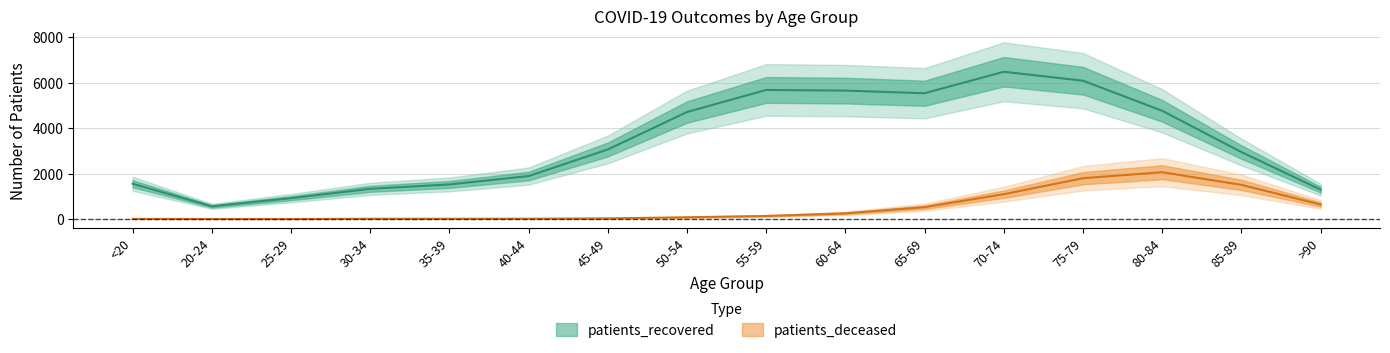

List the series in order of their overall mean, highest first.

patients_recovered, patients_deceased